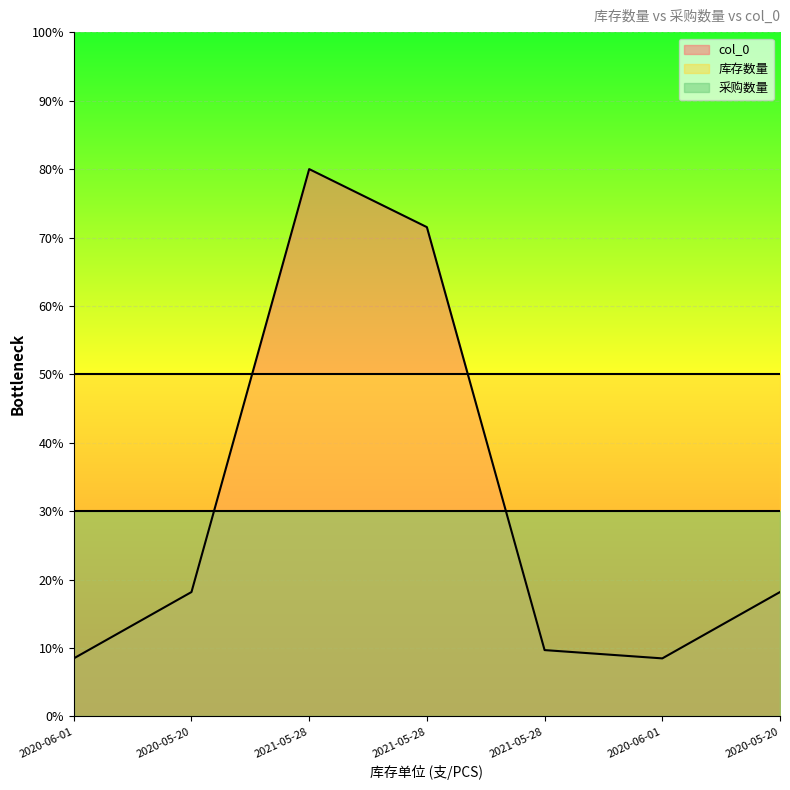

At which category is the sum across all series the highest?

2021-05-28